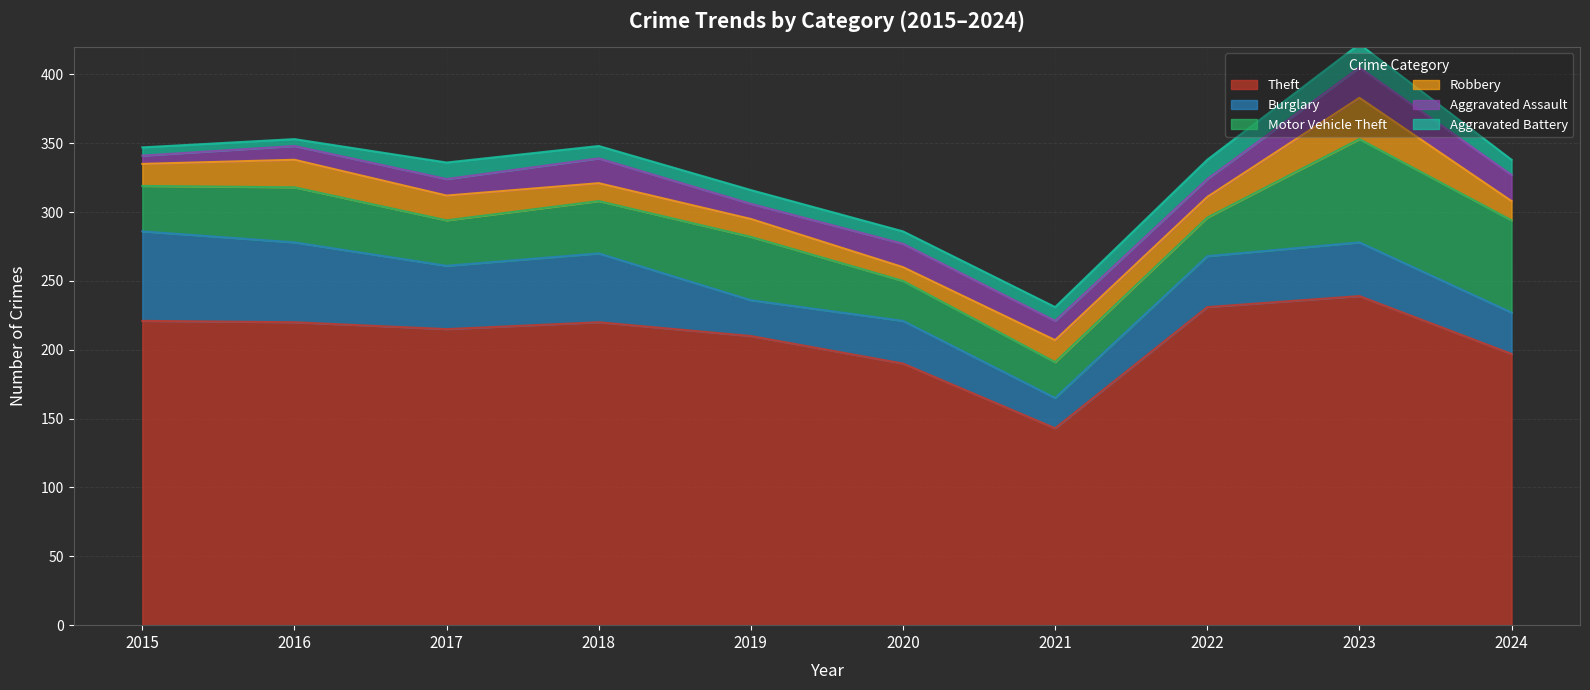

Reading left to right, extract all data points from this chart.

Theft: 2015=221	2016=220	2017=215	2018=220	2019=210	2020=190	2021=143	2022=231	2023=239	2024=197
Burglary: 2015=65	2016=58	2017=46	2018=50	2019=26	2020=31	2021=22	2022=37	2023=39	2024=30
Motor Vehicle Theft: 2015=33	2016=40	2017=33	2018=38	2019=46	2020=29	2021=26	2022=28	2023=75	2024=67
Robbery: 2015=16	2016=20	2017=18	2018=13	2019=13	2020=10	2021=16	2022=15	2023=30	2024=14
Aggravated Assault: 2015=6	2016=10	2017=12	2018=18	2019=11	2020=17	2021=14	2022=13	2023=22	2024=19
Aggravated Battery: 2015=6	2016=5	2017=12	2018=9	2019=10	2020=9	2021=10	2022=14	2023=17	2024=11